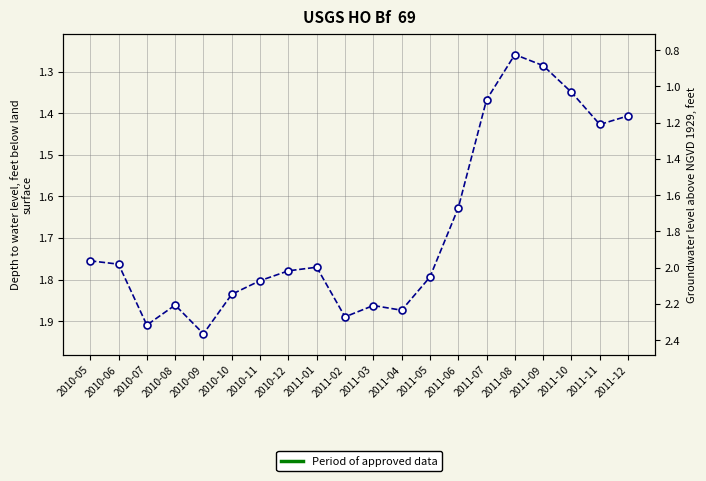

What is the smallest value displayed?

1.3